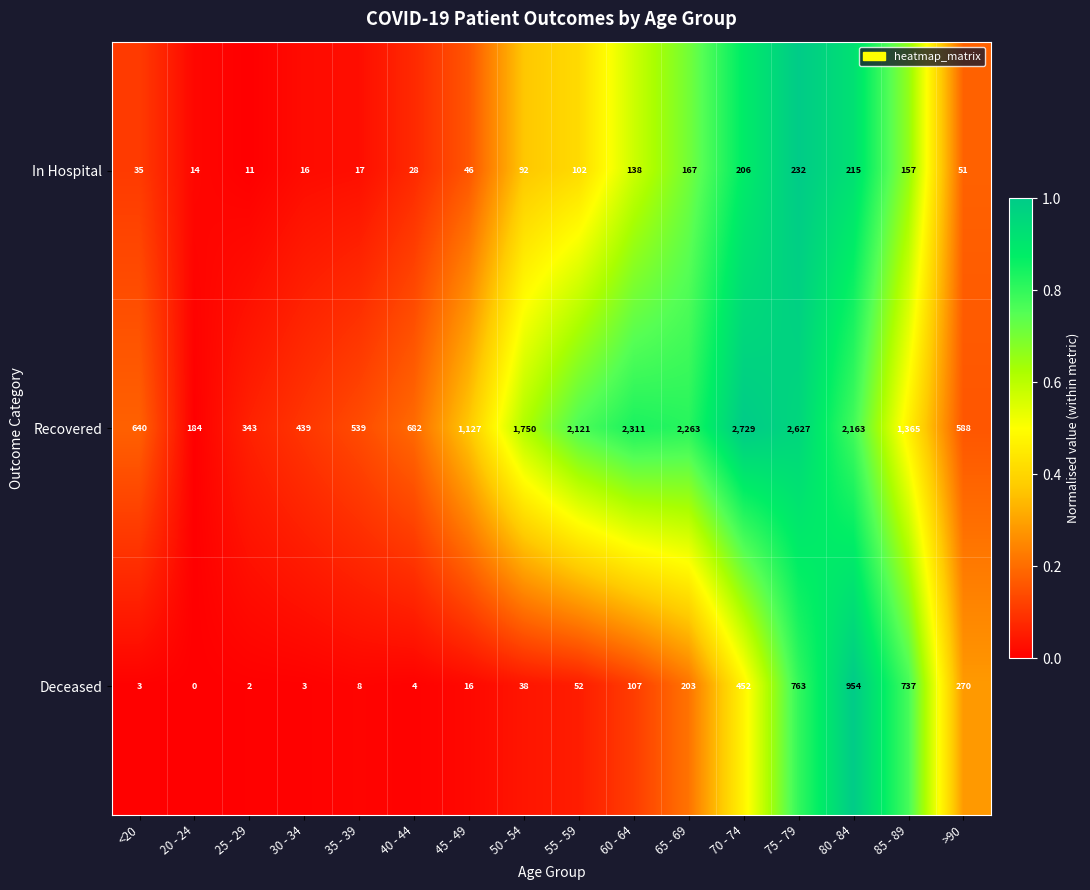

The value of Recovered at 25 - 29 is 153. True or false?

False